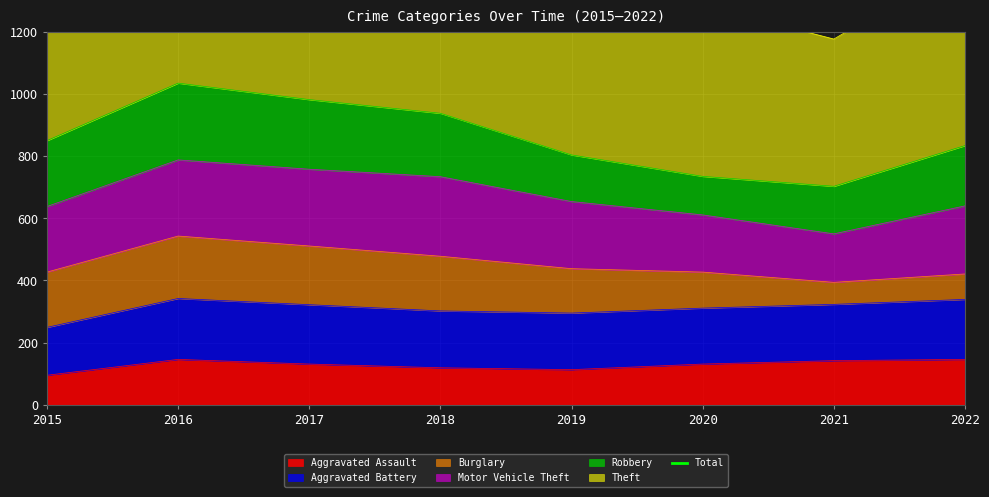

What is the highest value of the Aggravated Assault series?

146